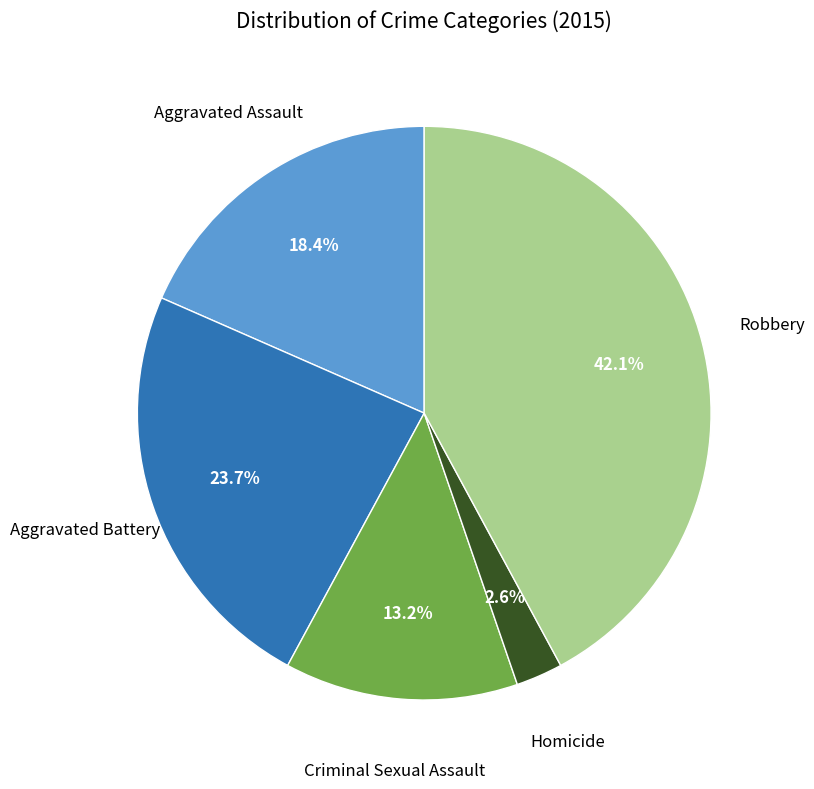

Does any single category account for the majority?

No